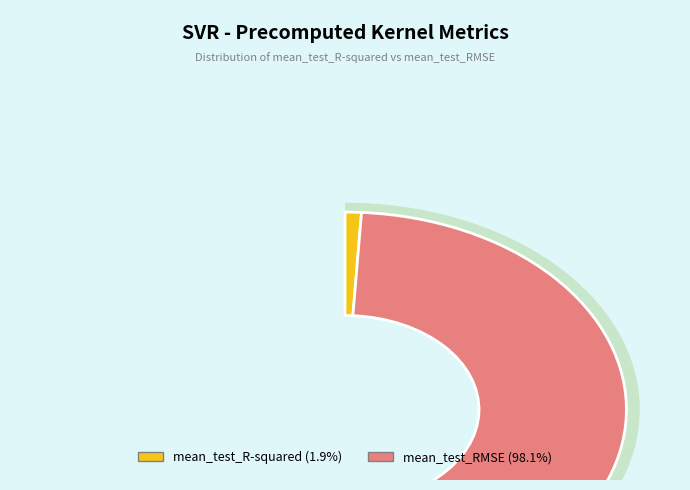

What percentage do mean_test_RMSE and mean_test_R-squared together represent?

100.0%